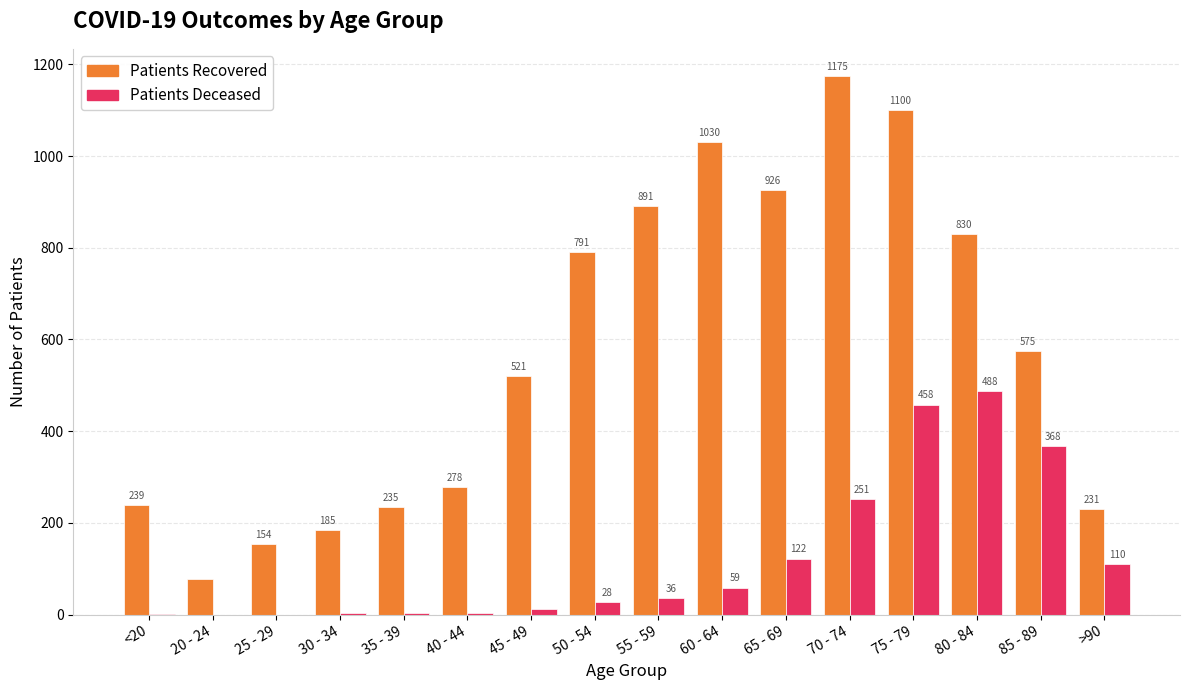

How many groups of bars are there?

16